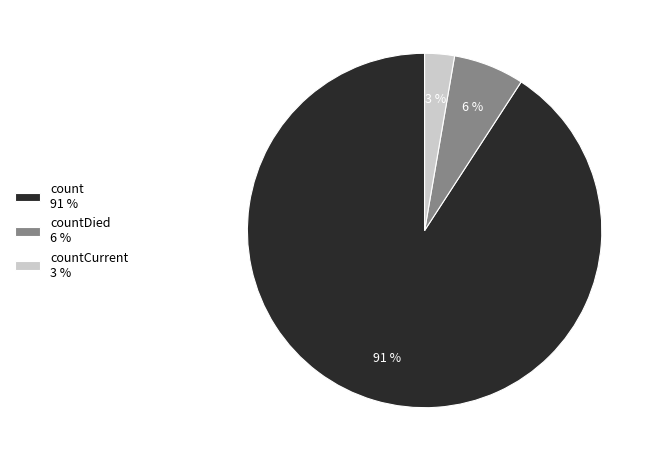

Is there any slice that represents more than half of the pie?

Yes